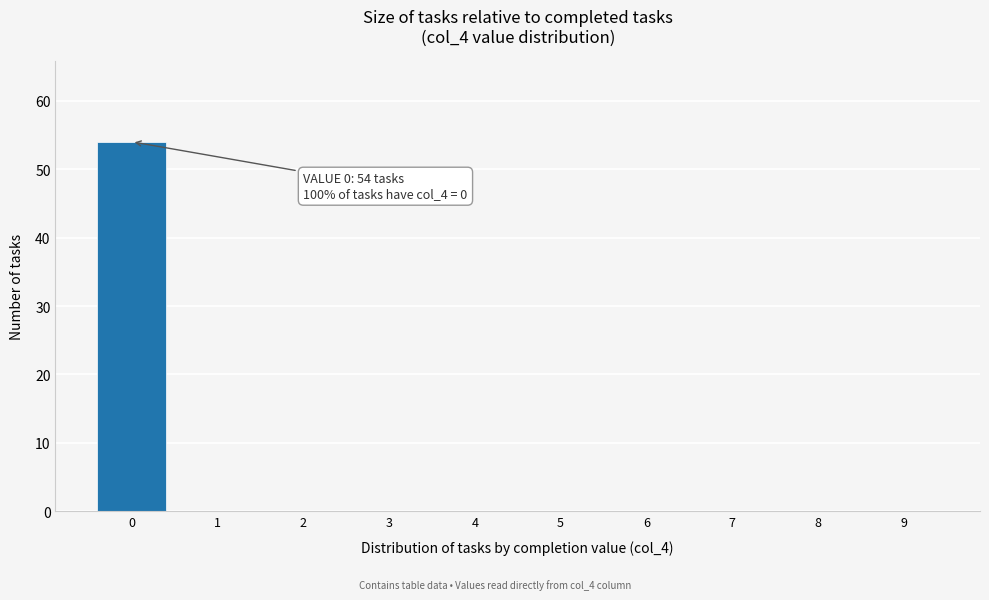

Over which range of the x-axis is the bar tallest?

-0.5 to 0.5